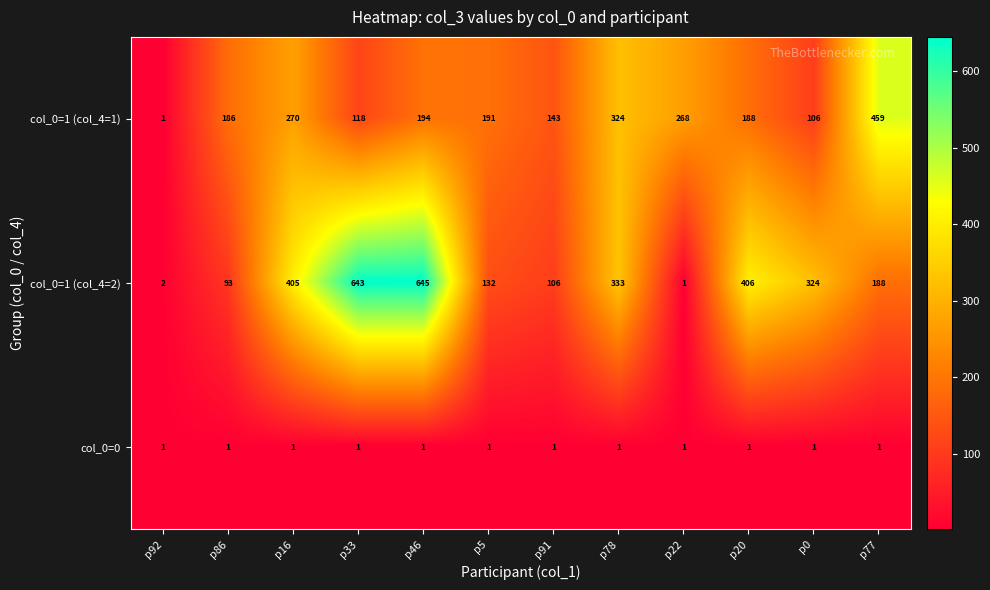

What is the sum of all col_0=1 (col_4=1) values?

2448